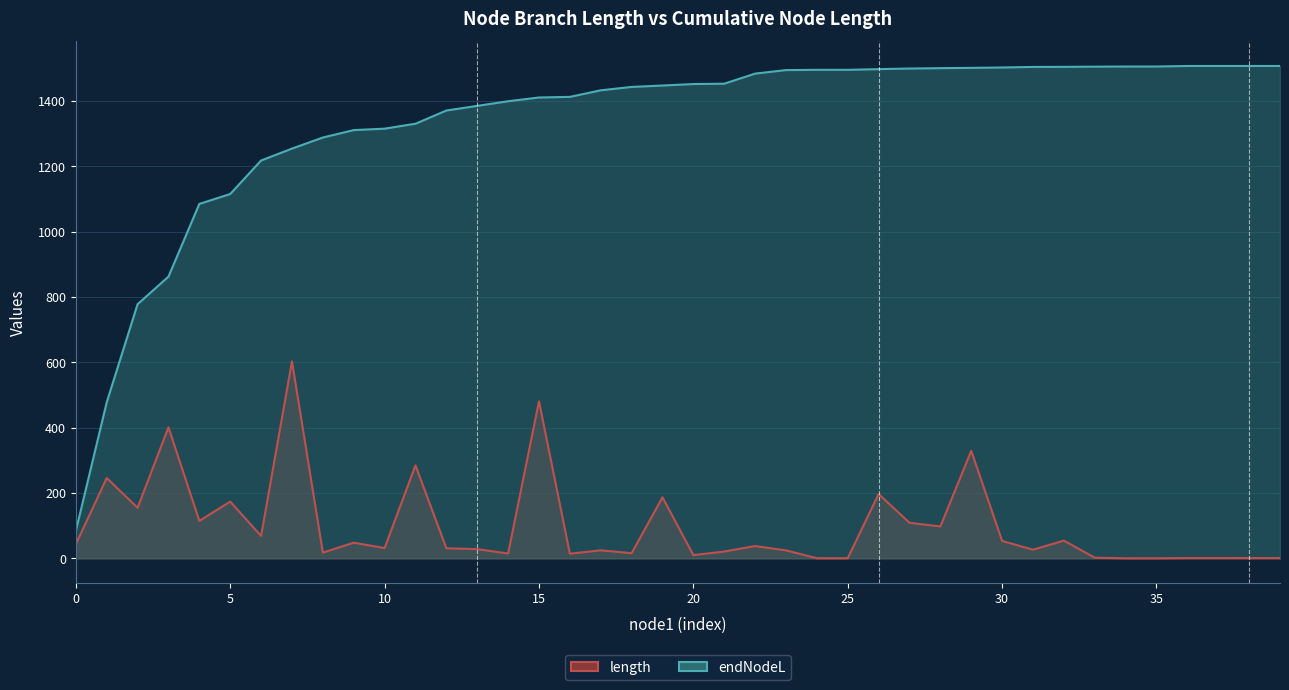

What are all the series names shown in the legend?

length, endNodeL